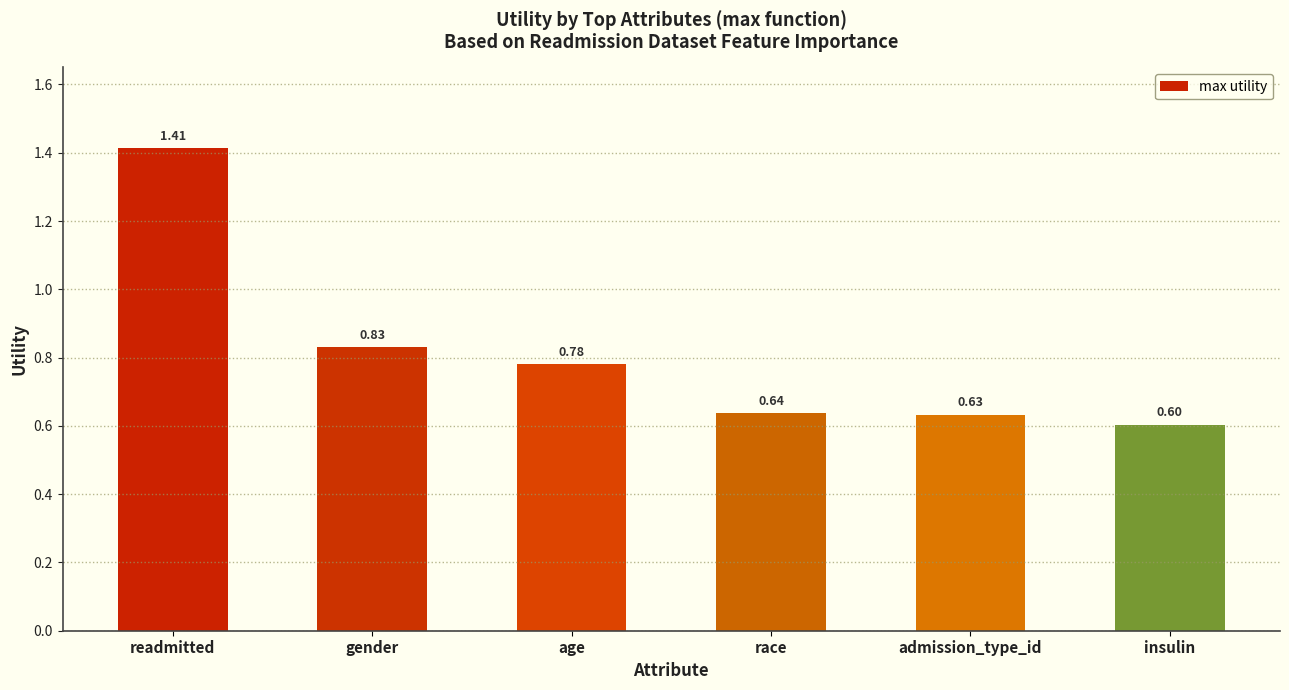

True or false: the data shows 1.9 at readmitted.

False